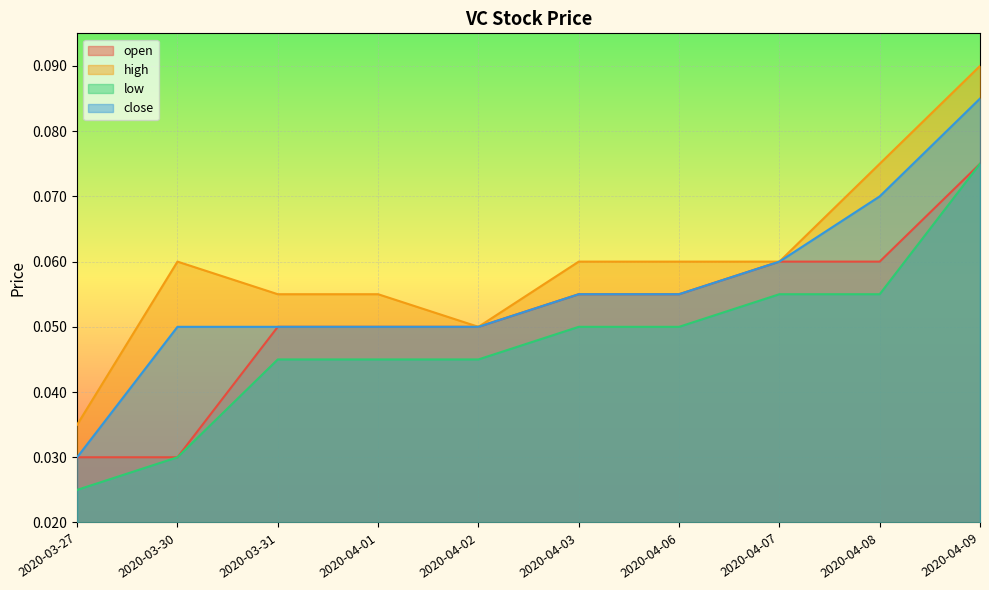

True or false: high has more than 2 points higher than both neighbors.

False